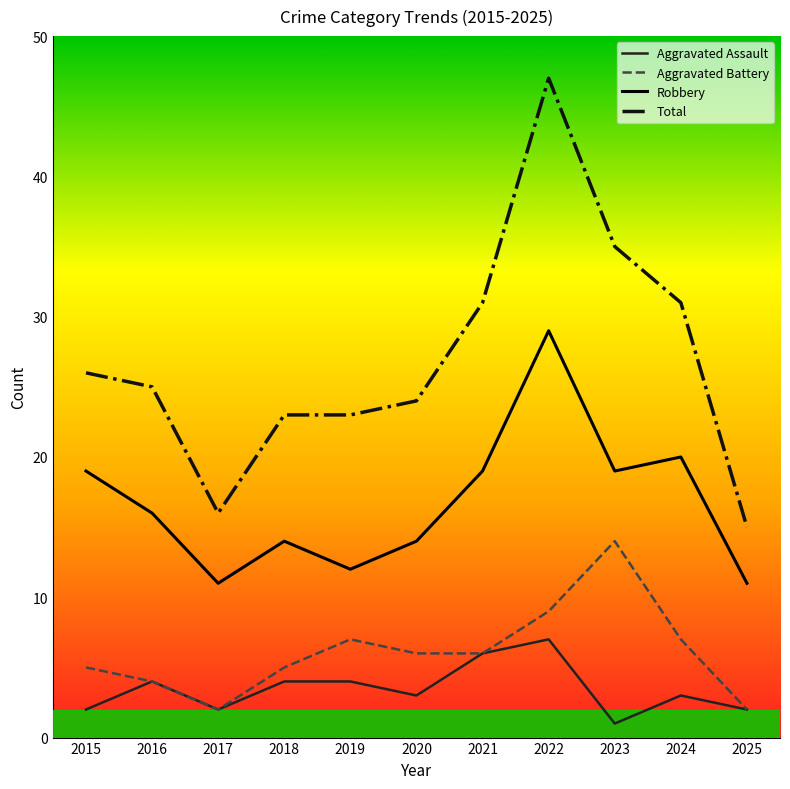

The value of Total at 2025 is 15. True or false?

True